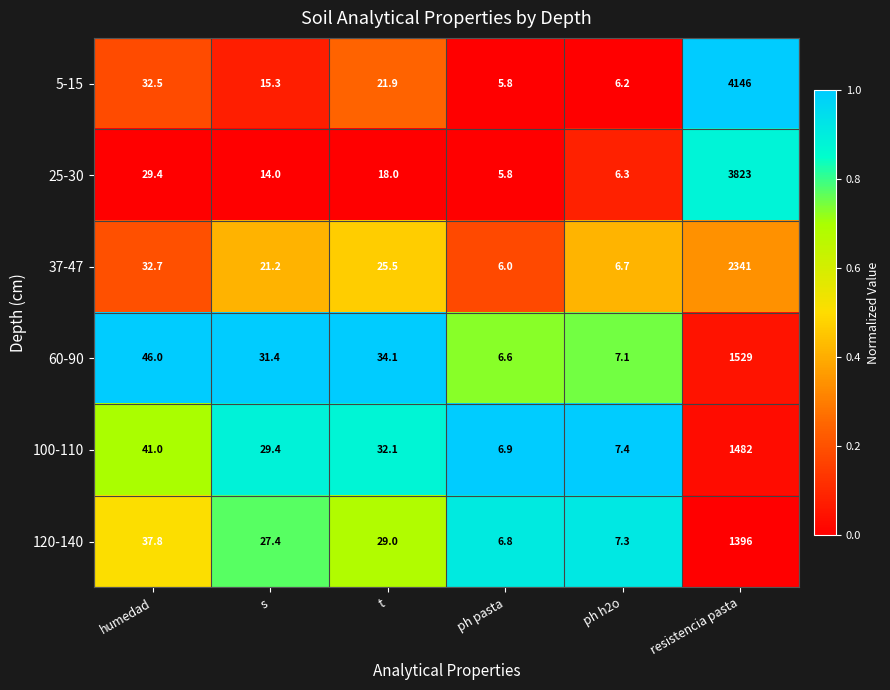

The value of 5-15 at ph h2o is 6.2. True or false?

True